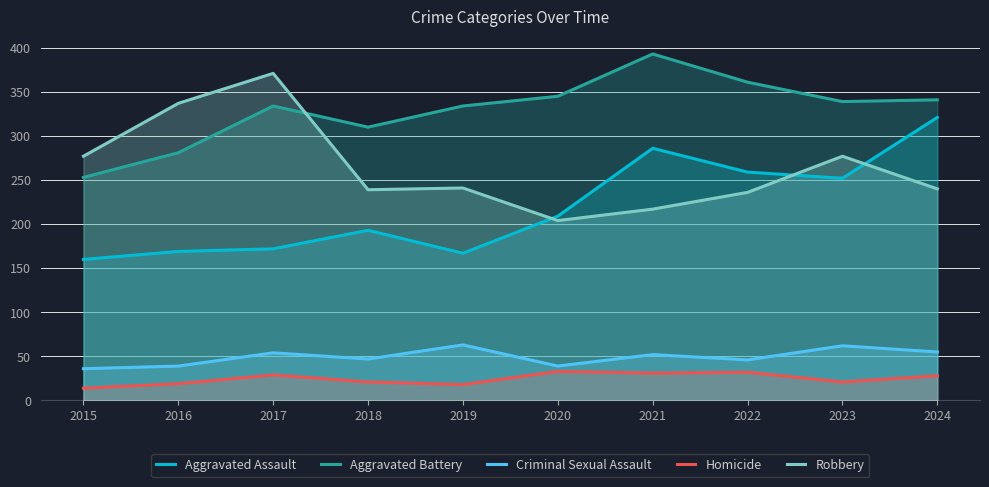

At which category does Criminal Sexual Assault reach its first local peak?

2017